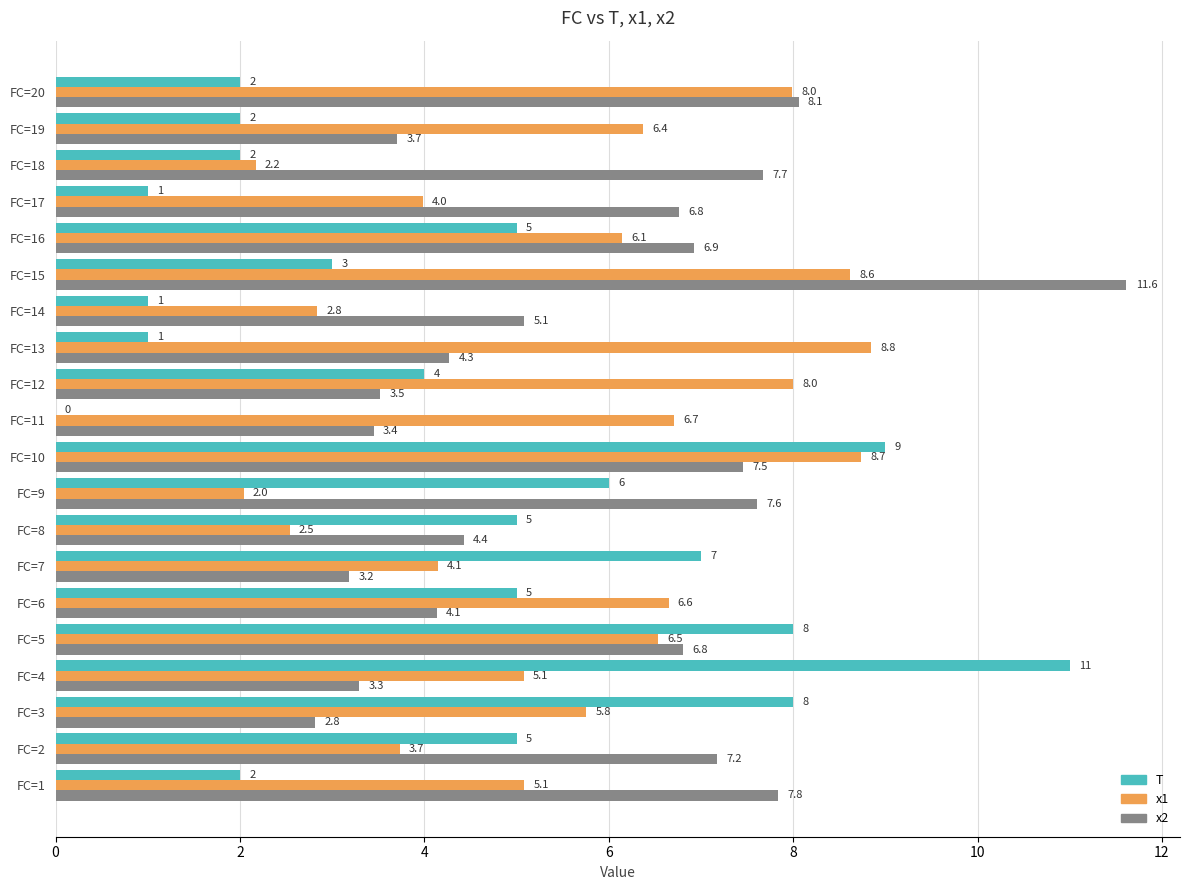

Where is x2 nearest to the value 7?

FC=16